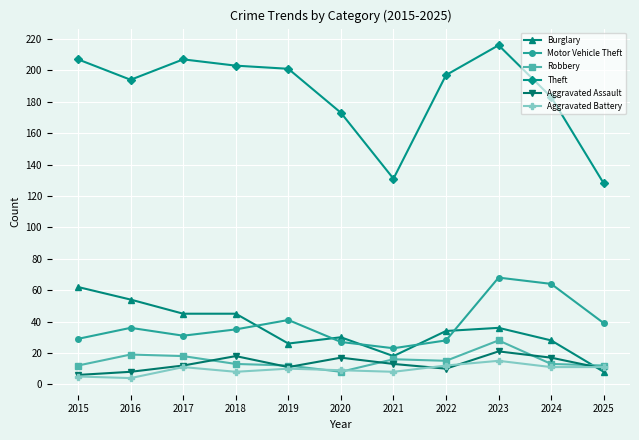

Which series has the widest spread of values?

Theft